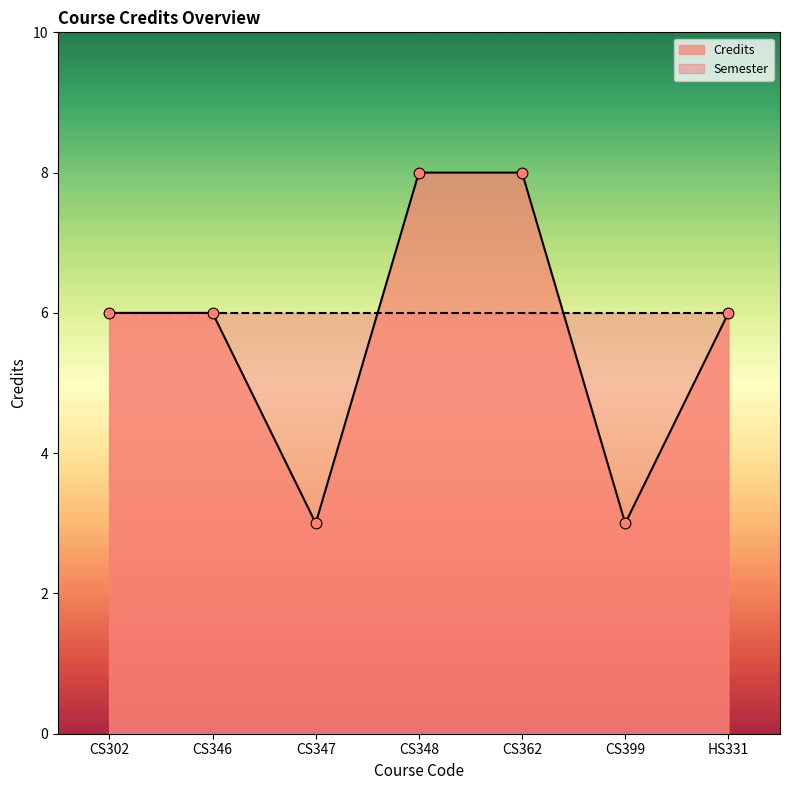

Approximately how many times larger is the value at CS362 compared to HS331?

1.3